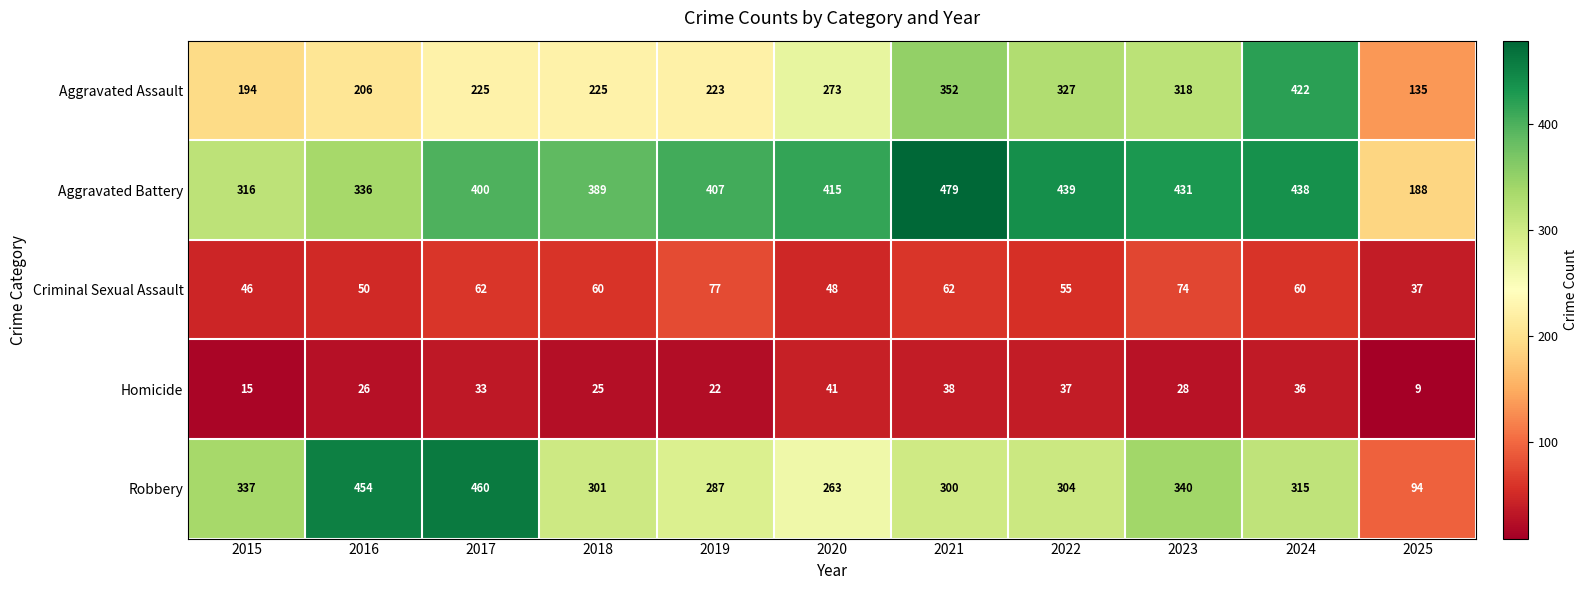

What is the maximum value for Aggravated Battery?

479